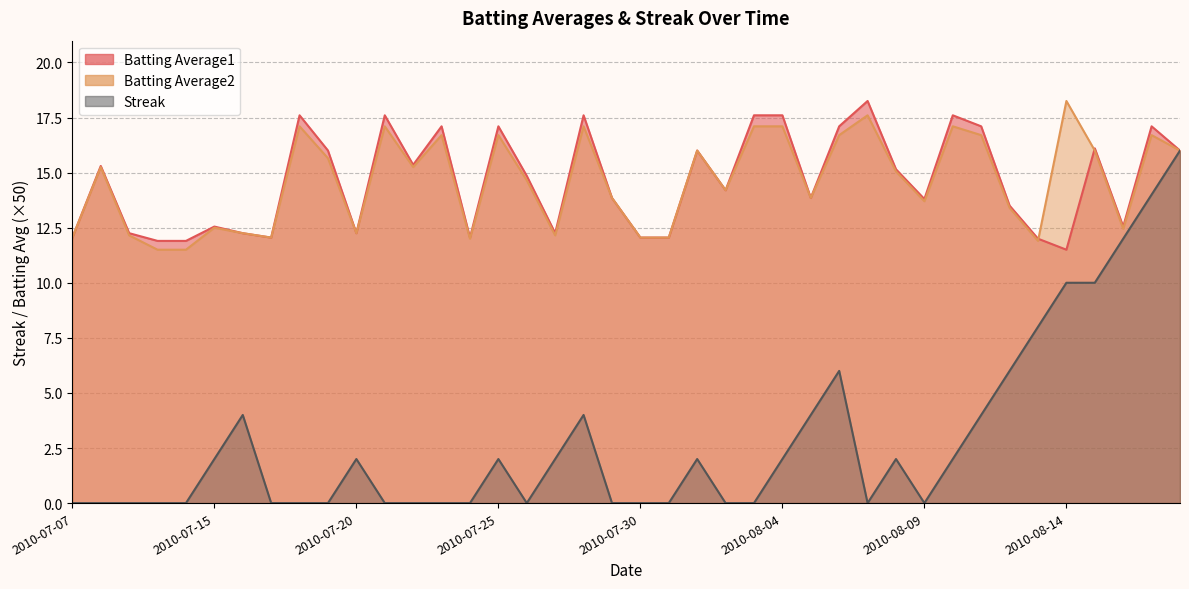

How many interior local valleys does the Batting Average2 series have?

10